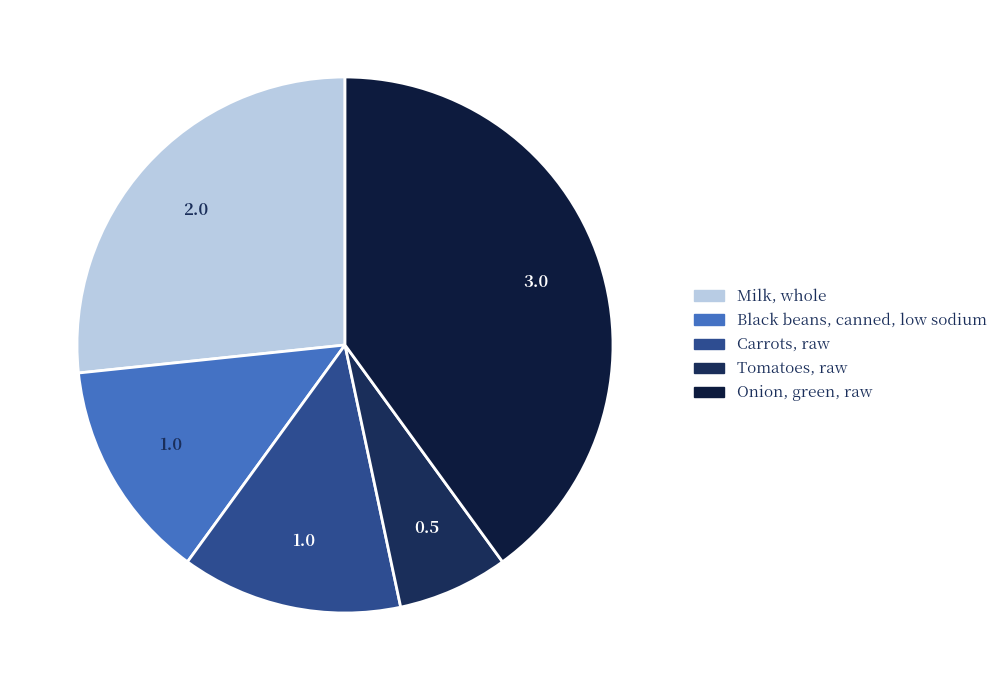

True or false: Black beans, canned, low sodium accounts for 7% of the total.

False